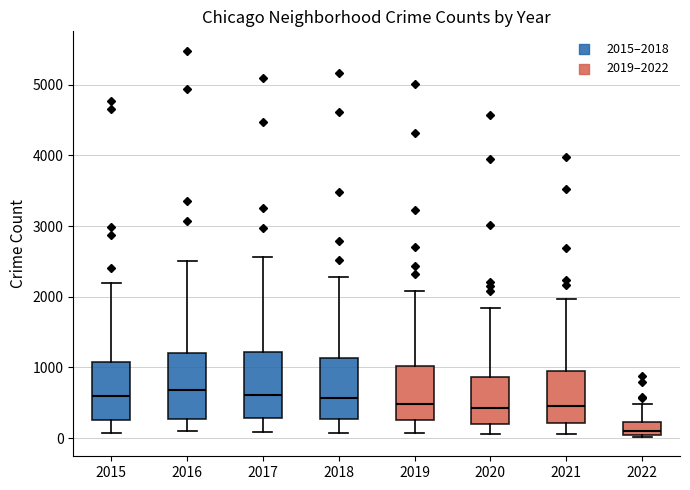

Reading left to right, read every box against the y-axis: the position of its median line, the range the box covers, and the ends of its whiskers. The values are not printed on the chart, so give them approximately, as read against the axis.

2015: median 600, box 300 to 1100, whiskers 100 to 2200
2016: median 700, box 300 to 1200, whiskers 100 to 2500
2017: median 600, box 300 to 1200, whiskers 100 to 2600
2018: median 600, box 300 to 1100, whiskers 100 to 2300
2019: median 500, box 300 to 1000, whiskers 100 to 2100
2020: median 400, box 200 to 900, whiskers 100 to 1800
2021: median 500, box 200 to 1000, whiskers 100 to 2000
2022: median 100, box 0 to 200, whiskers 0 (just below the box's lower edge) to 500